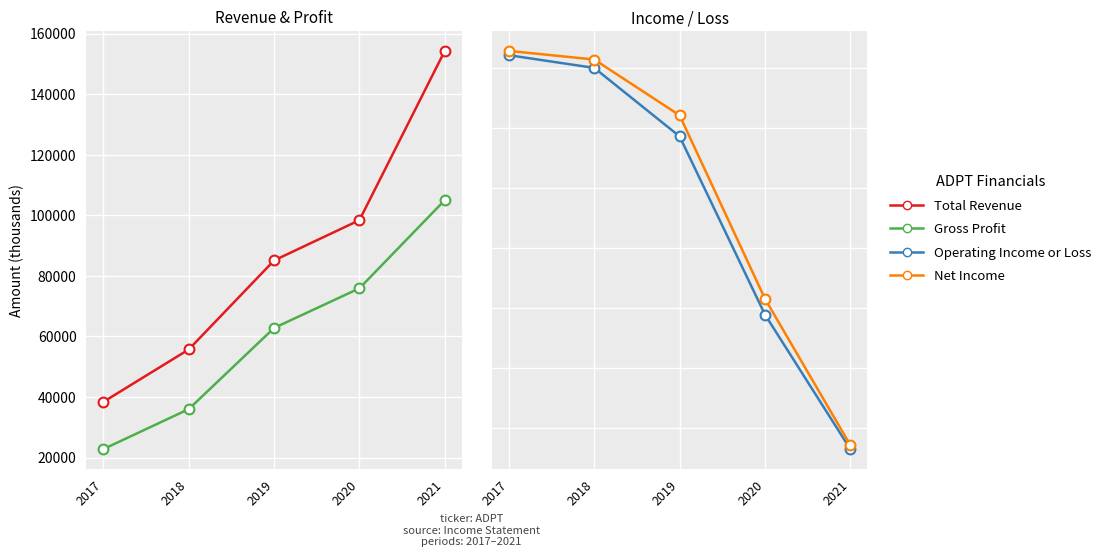

What are all the series names shown in the legend?

Total Revenue, Gross Profit, Operating Income or Loss, Net Income